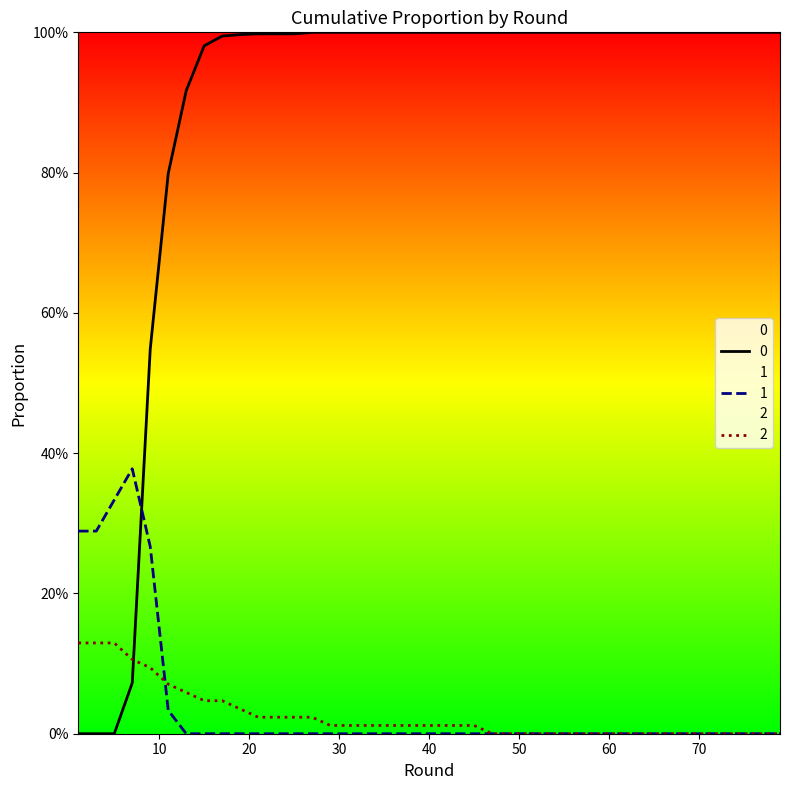

Reading right to left, list all the values displayed in this chart.

0: 1.0	1.0	1.0	1.0	1.0	1.0	1.0	1.0	1.0	1.0	1.0	1.0	1.0	1.0	1.0	1.0	1.0	1.0	1.0	1.0	1.0	1.0	1.0	1.0	1.0	1.0	1.0	1.0	1.0	1.0	1.0	1.0	1.0	0.9	0.8	0.5	0.1	0.0	0.0	0.0
1: 0.0	0.0	0.0	0.0	0.0	0.0	0.0	0.0	0.0	0.0	0.0	0.0	0.0	0.0	0.0	0.0	0.0	0.0	0.0	0.0	0.0	0.0	0.0	0.0	0.0	0.0	0.0	0.0	0.0	0.0	0.0	0.0	0.0	0.0	0.0	0.3	0.4	0.3	0.3	0.3
2: 0.0	0.0	0.0	0.0	0.0	0.0	0.0	0.0	0.0	0.0	0.0	0.0	0.0	0.0	0.0	0.0	0.0	0.0	0.0	0.0	0.0	0.0	0.0	0.0	0.0	0.0	0.0	0.0	0.0	0.0	0.0	0.0	0.0	0.1	0.1	0.1	0.1	0.1	0.1	0.1